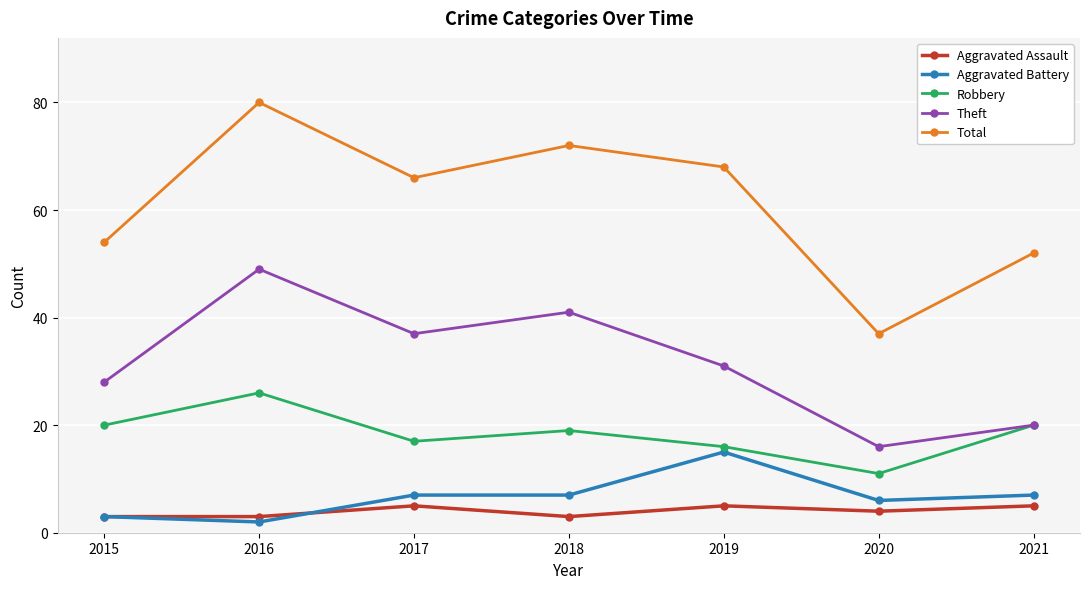

True or false: Aggravated Battery has more than 0 points higher than both neighbors.

True